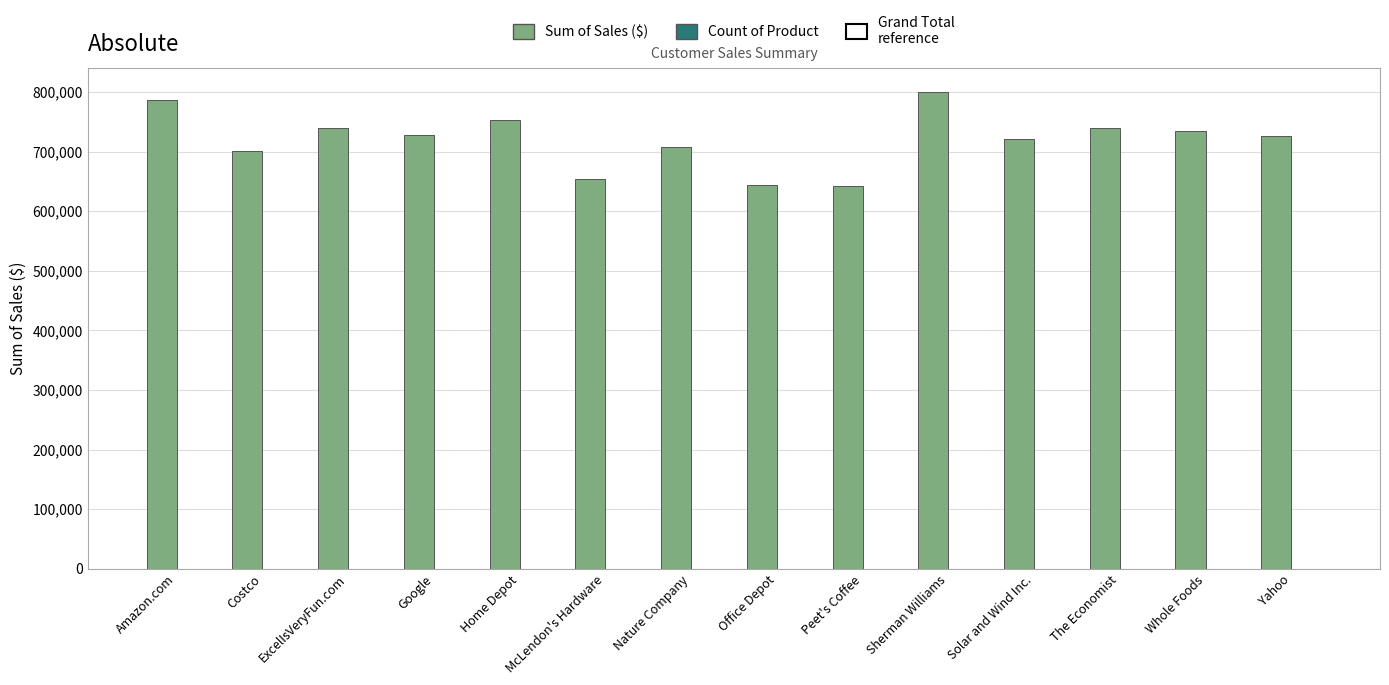

What is the difference between the Sum of Sales ($) values at The Economist and Solar and Wind Inc.?

18958.4